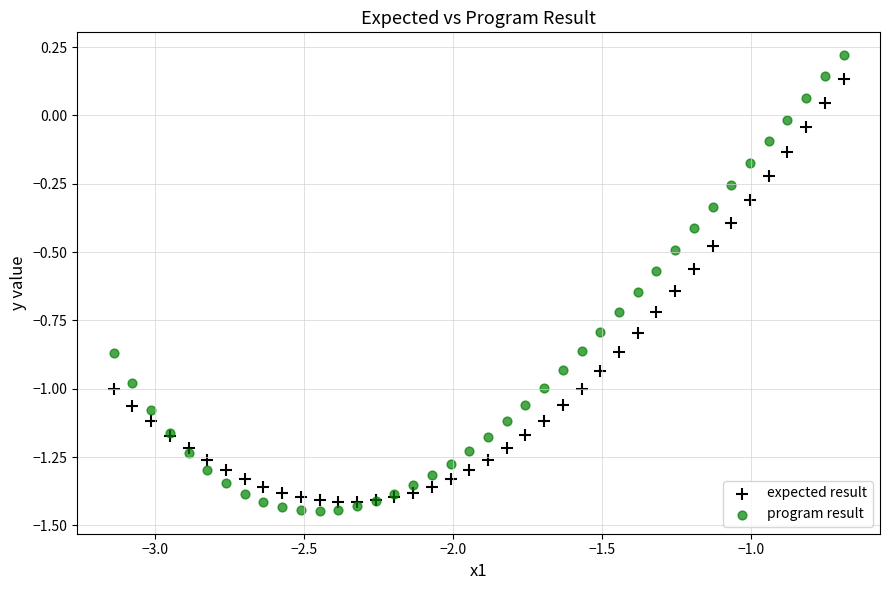

Which series contains the lowest Y value?

program result